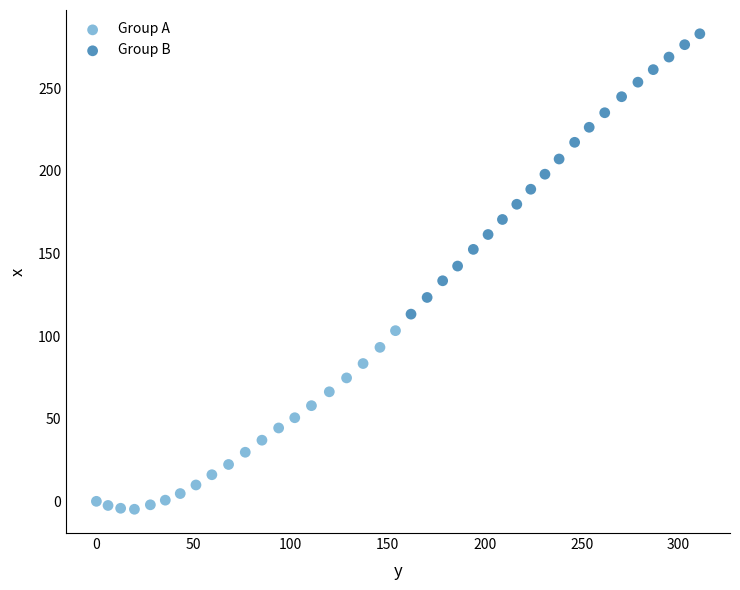

Which series has the widest spread of Y values?

Group B